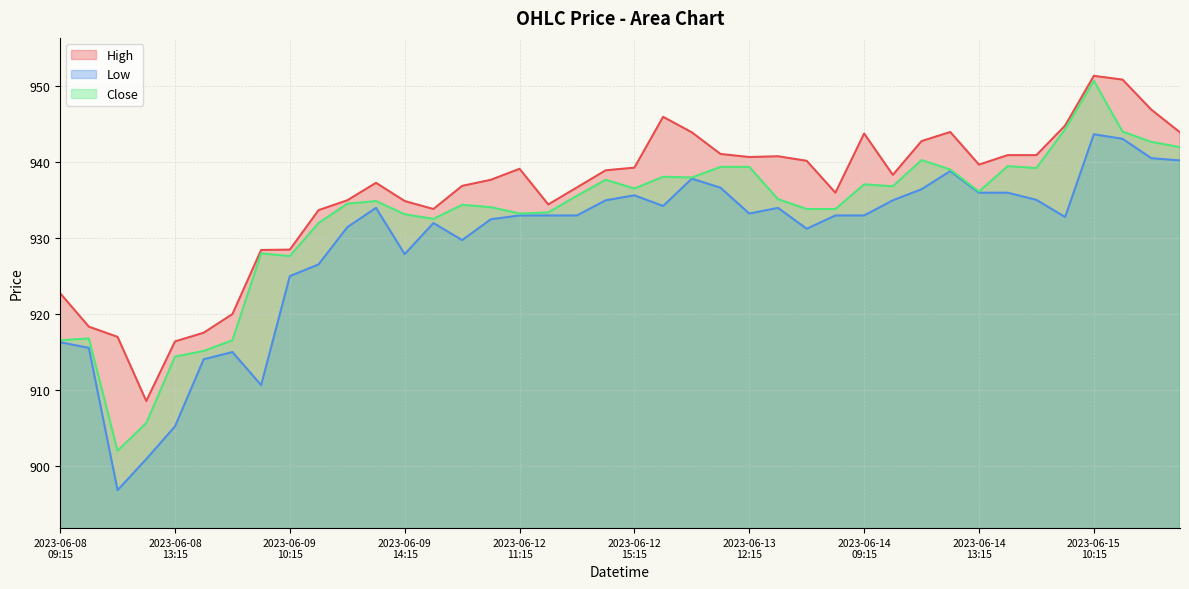

What are all the series names shown in the legend?

High, Low, Close